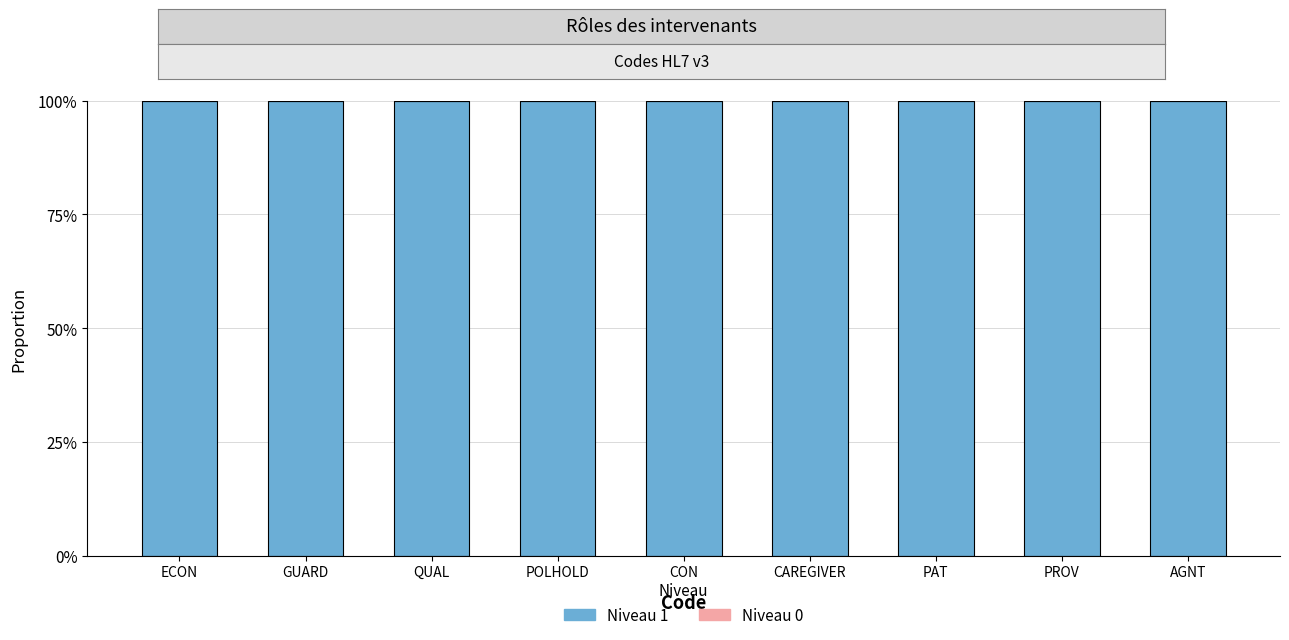

What position from the right is PAT?

3